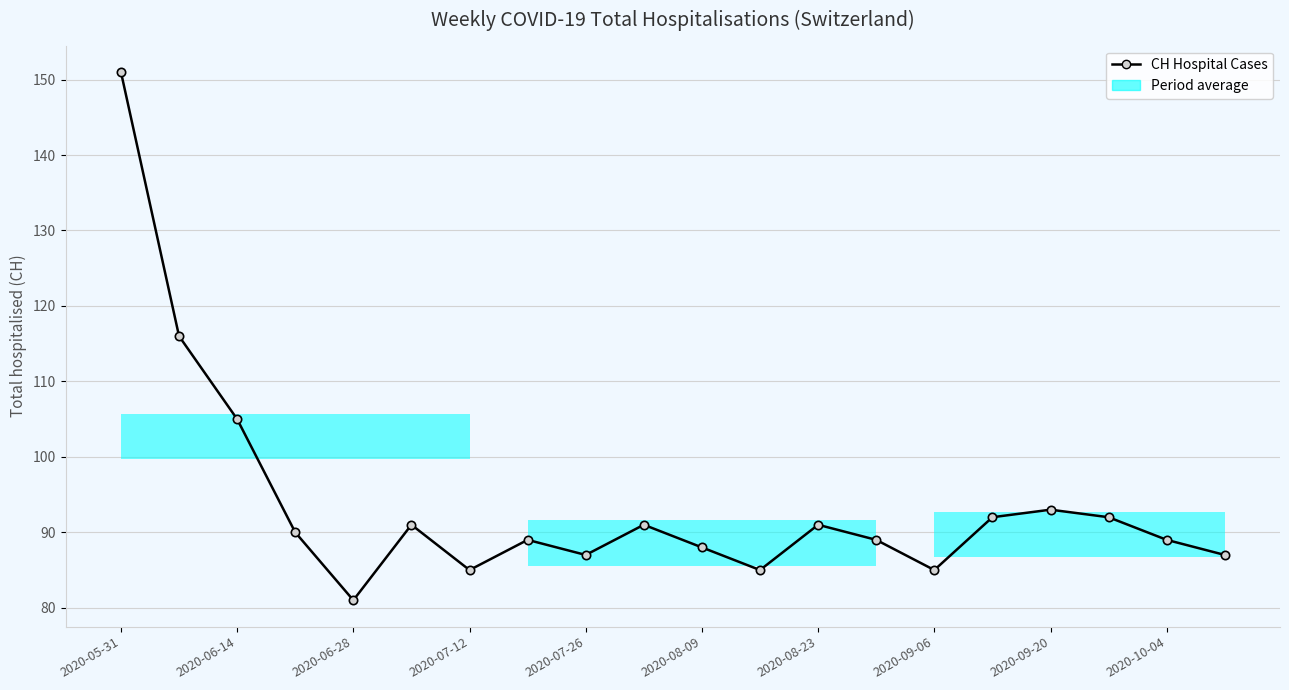

What is the value of the 6th point from the left?

91